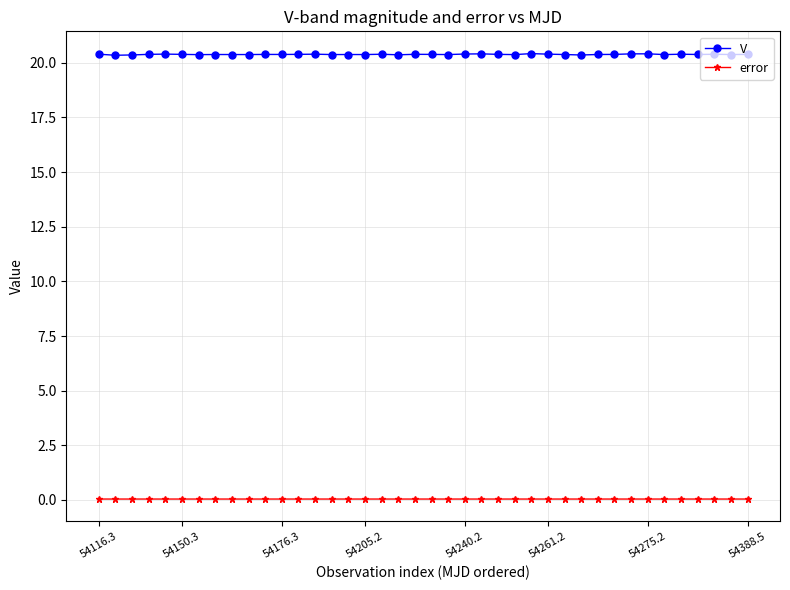

Is this an area chart (filled region under the line)?

No